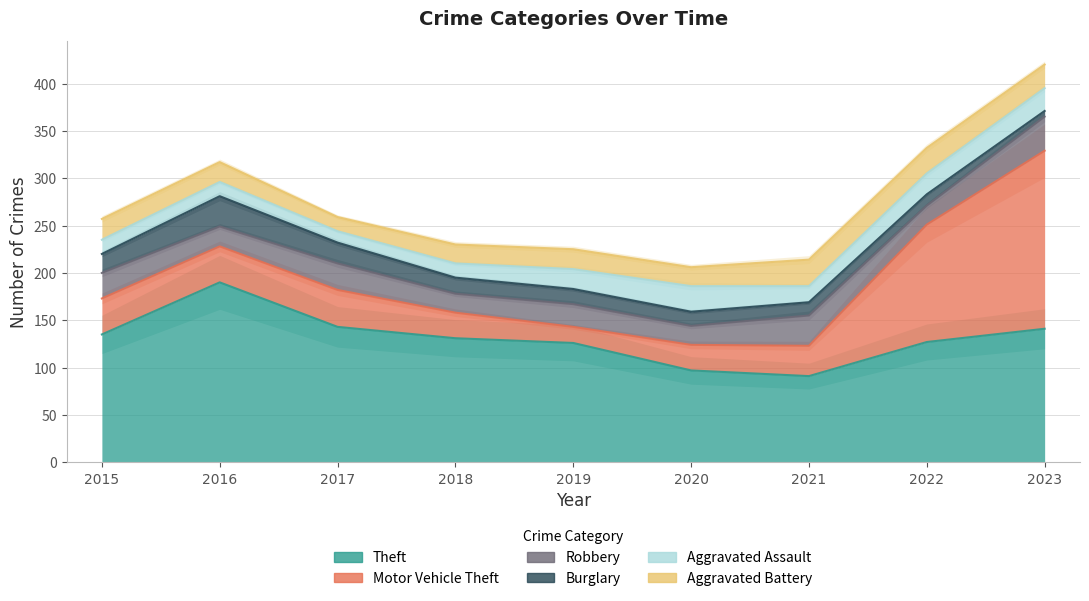

Is the value of Motor Vehicle Theft at 2021 greater than the value of Aggravated Battery at 2015?

Yes